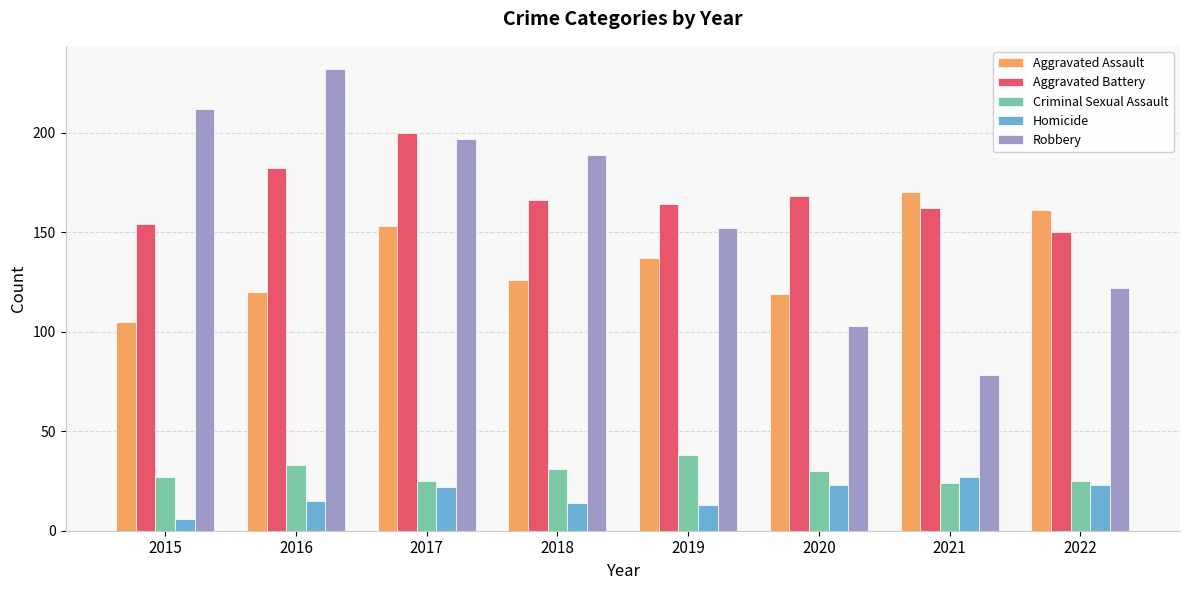

Are the bars grouped side by side (vs. stacked)?

Yes